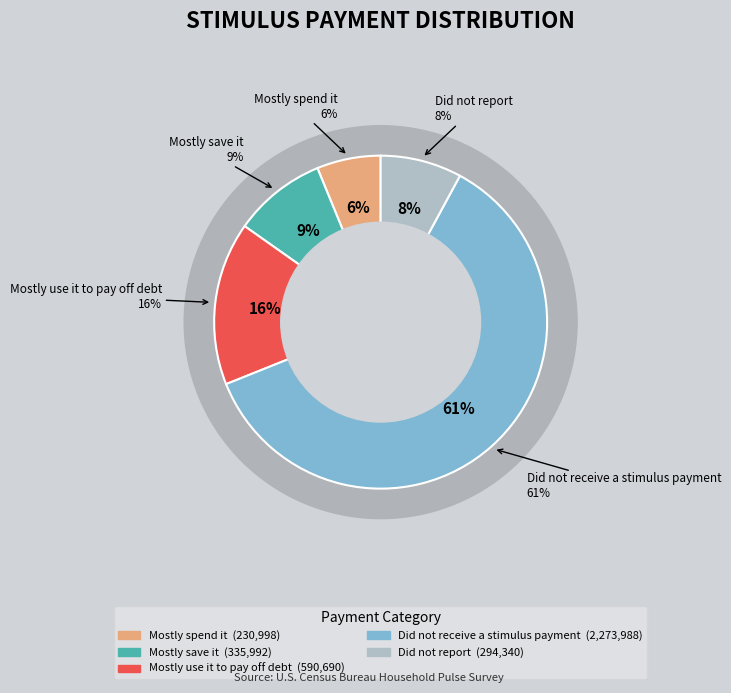

What is the largest slice in the pie chart?

Did not receive a stimulus payment